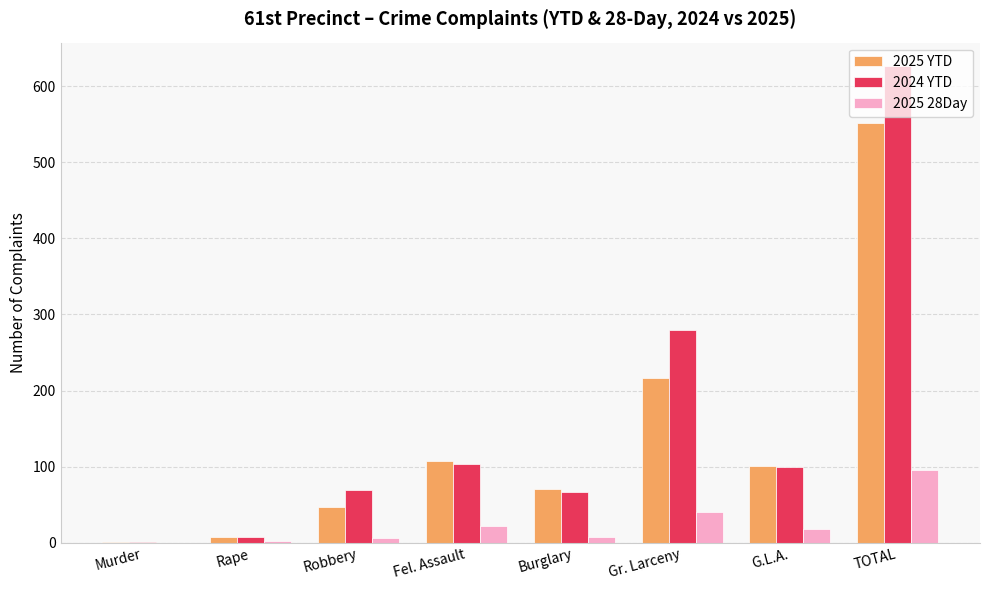

How many groups of bars are there?

8